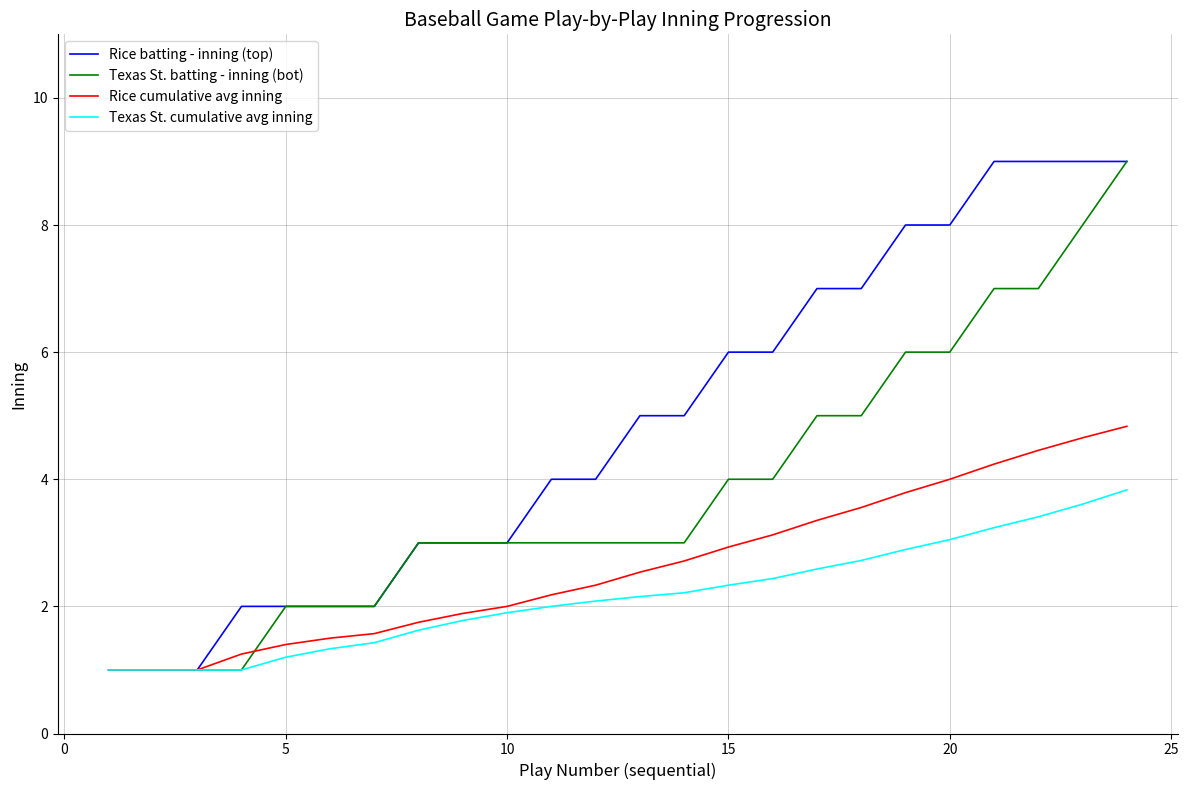

What is the minimum value for Texas St. cumulative avg inning?

1.0